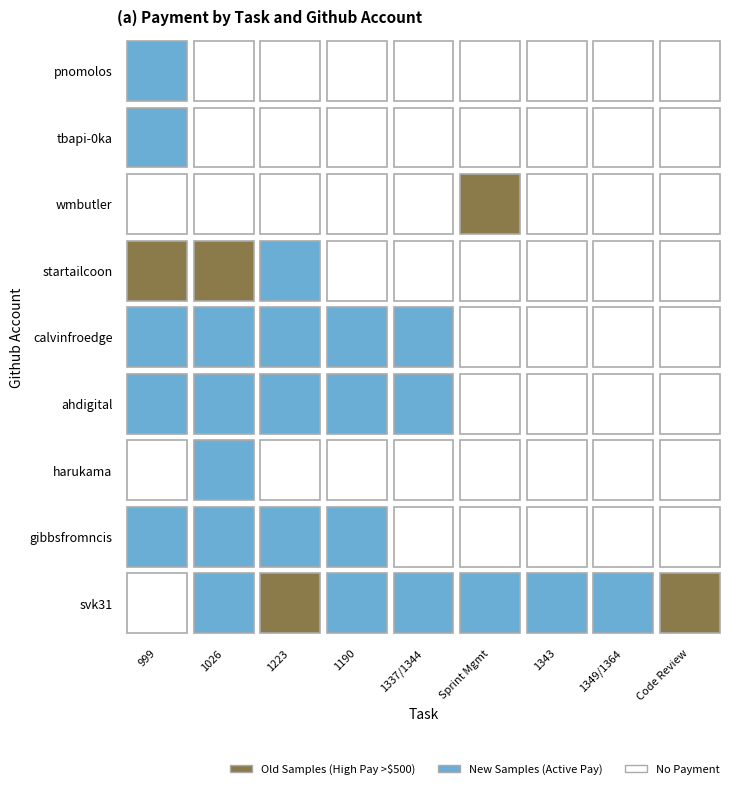

Is the value of tbapi-0ka at 0 greater than the value of calvinfroedge at 3?

Yes